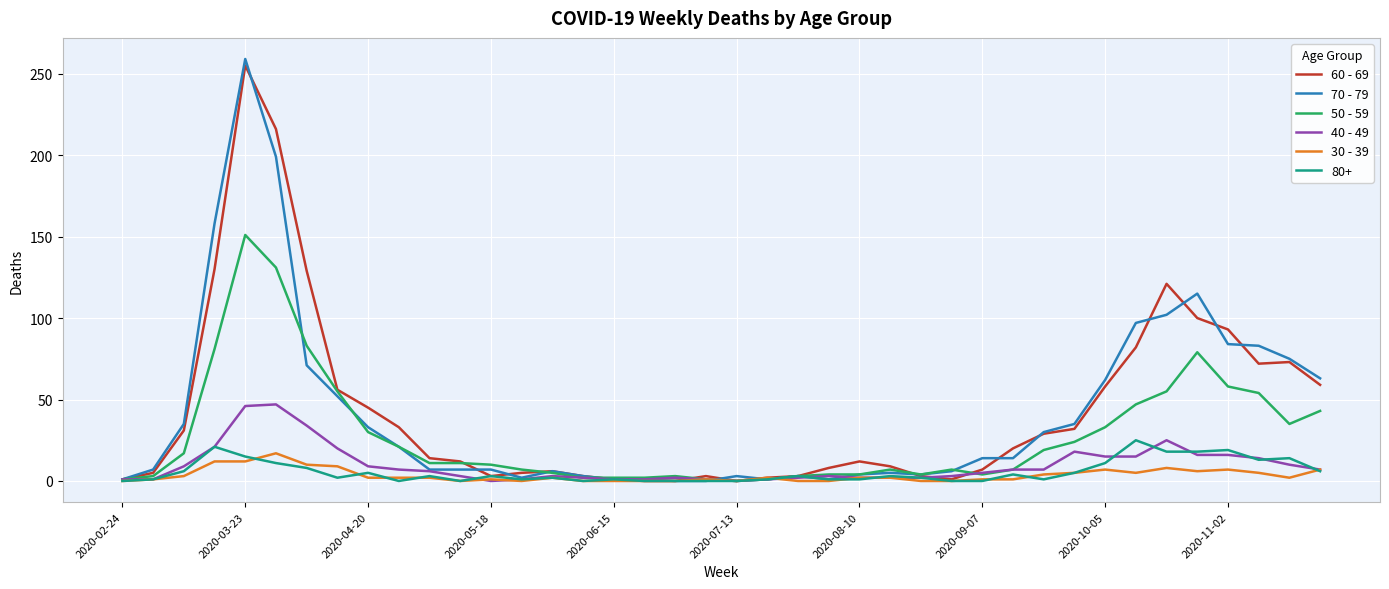

What is the greatest value displayed?

259